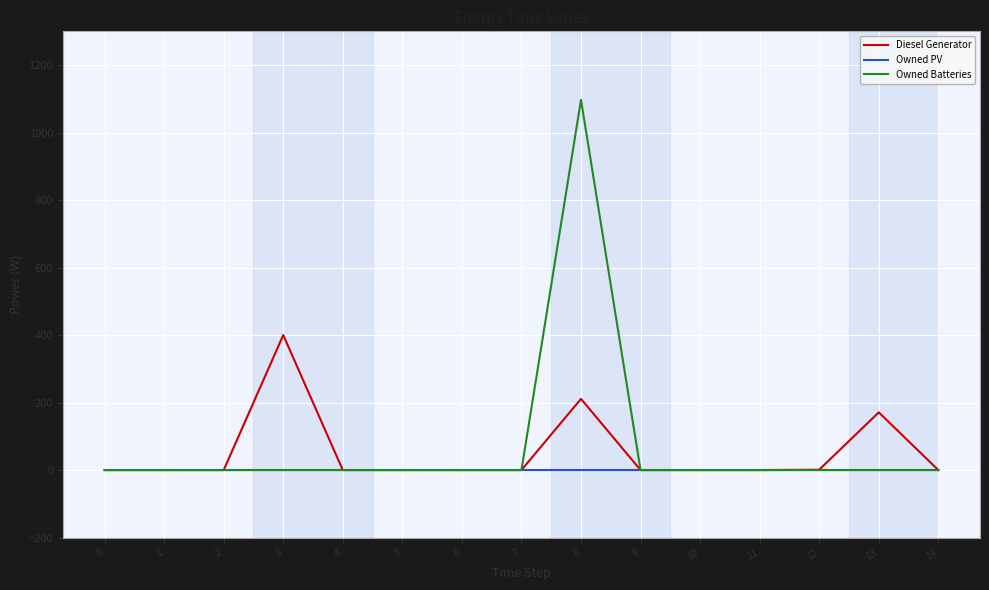

What are all the series names shown in the legend?

Diesel Generator, Owned PV, Owned Batteries